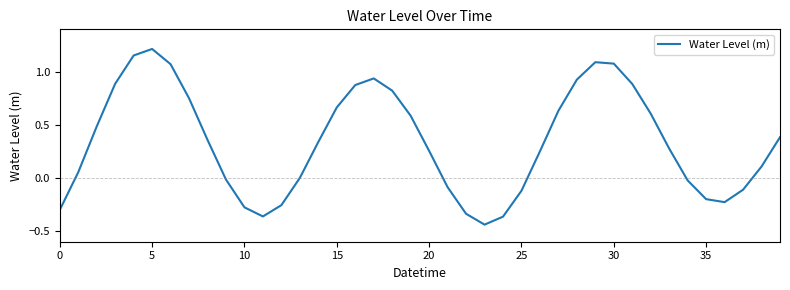

What is the difference between the maximum and minimum values?

1.7